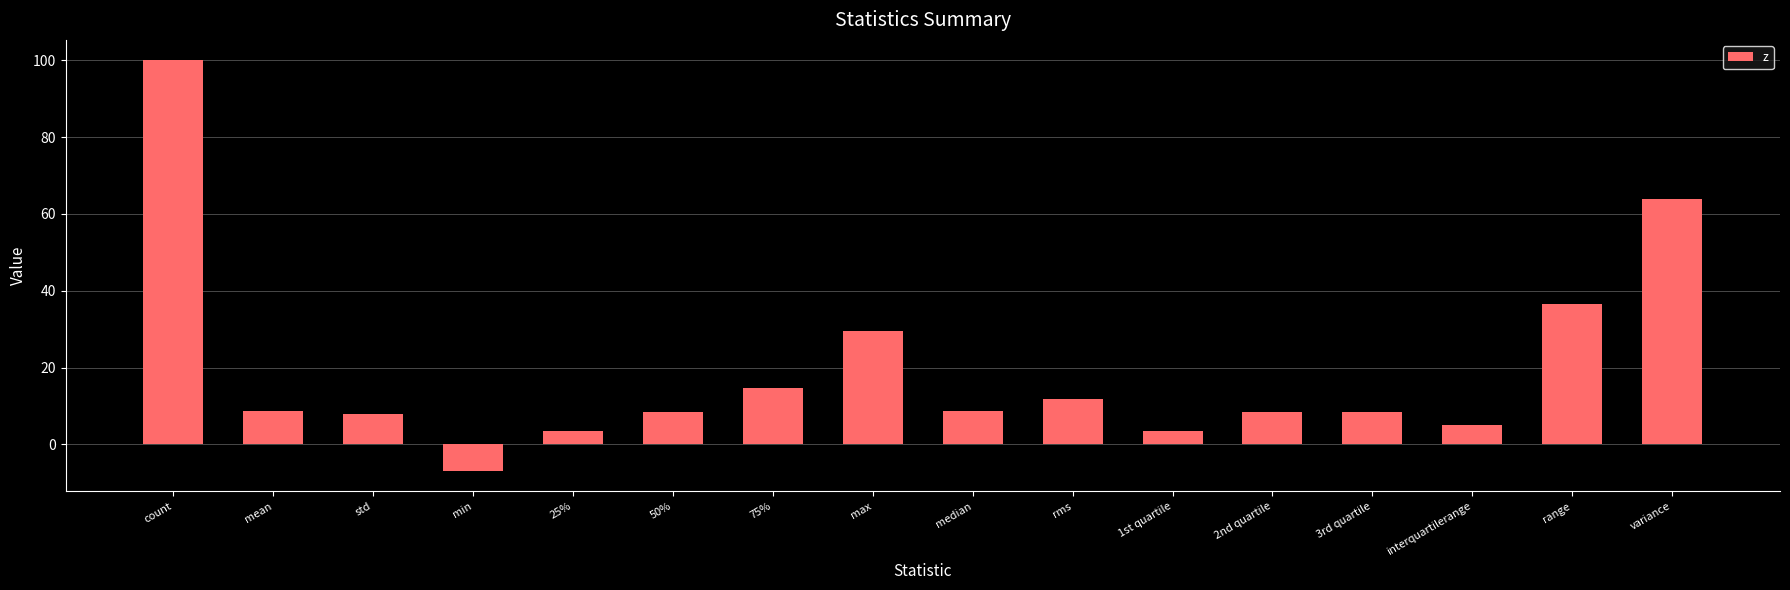

What is the sum of all values?

311.9